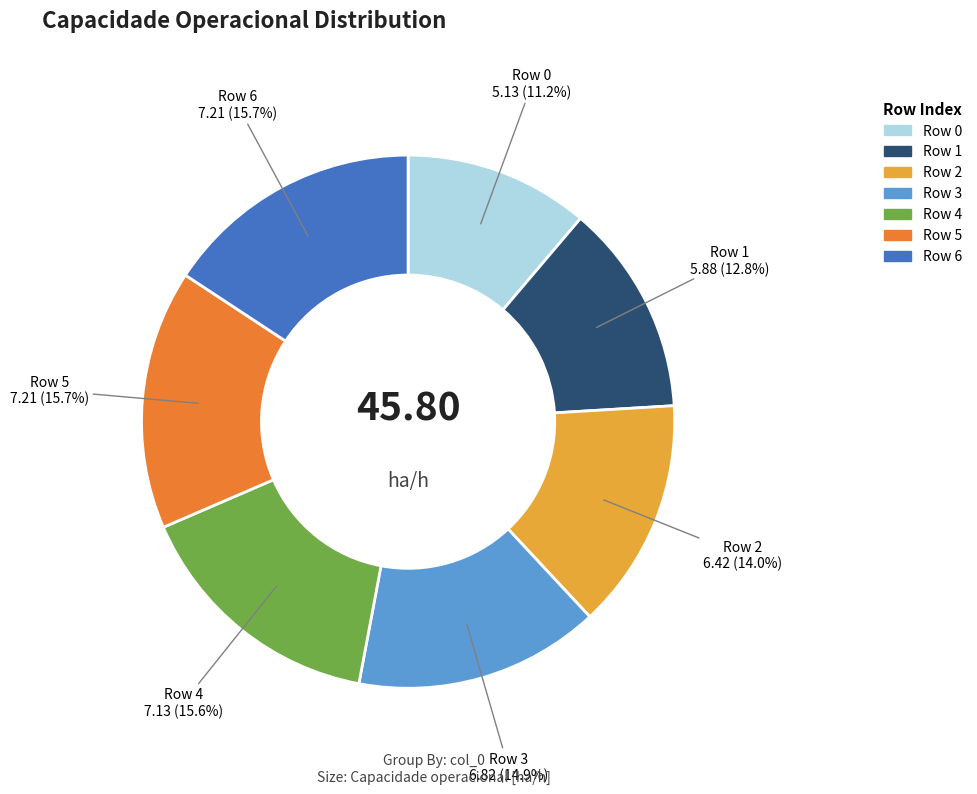

Is the sum of Row 5 and Row 2 greater than half?

No